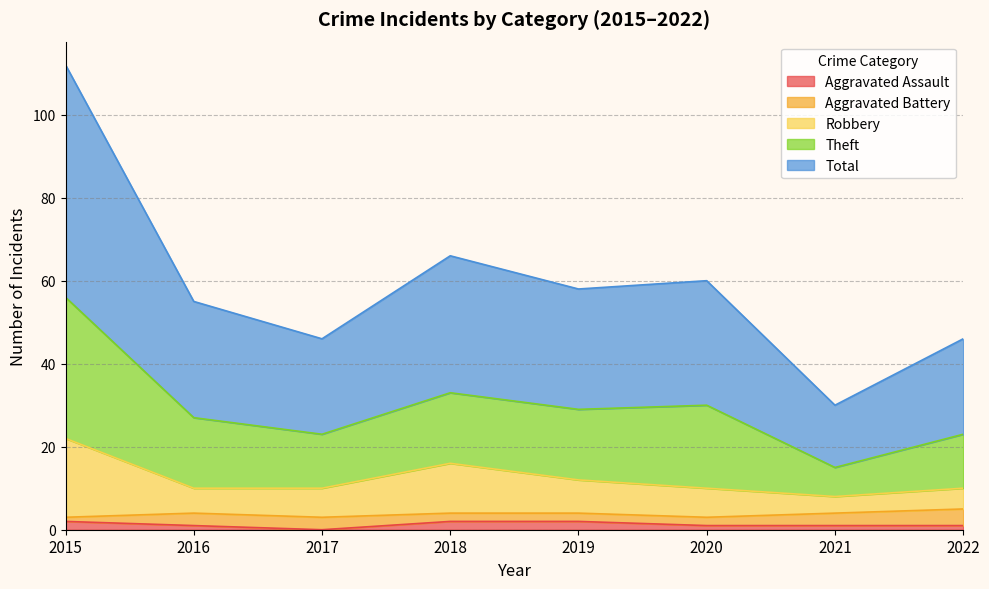

What is the difference between the Total values at 2016 and 2022?

4